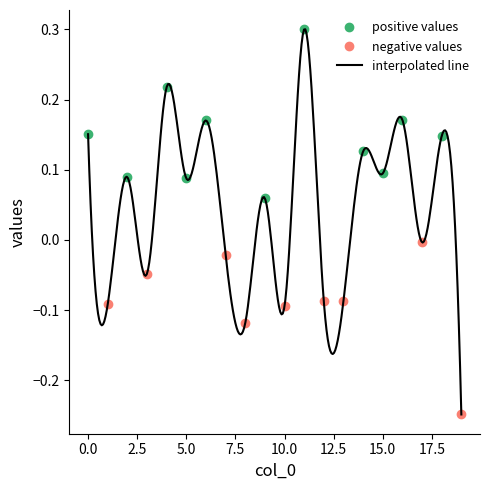

What is the difference between the maximum and second lowest values?

0.4